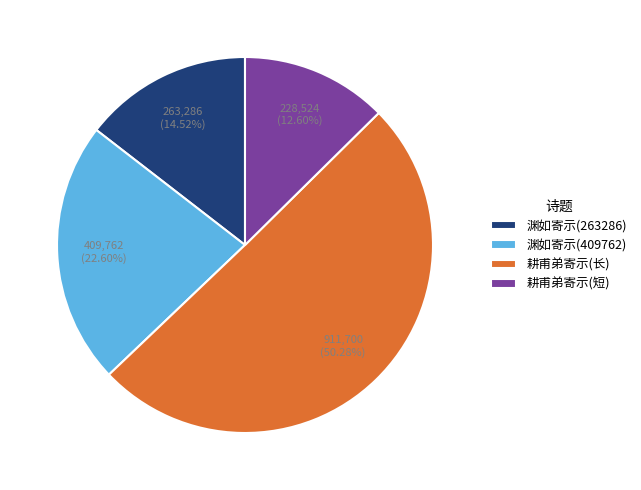

Between 渊如寄示(263286) and 渊如寄示(409762), which is larger?

渊如寄示(409762)